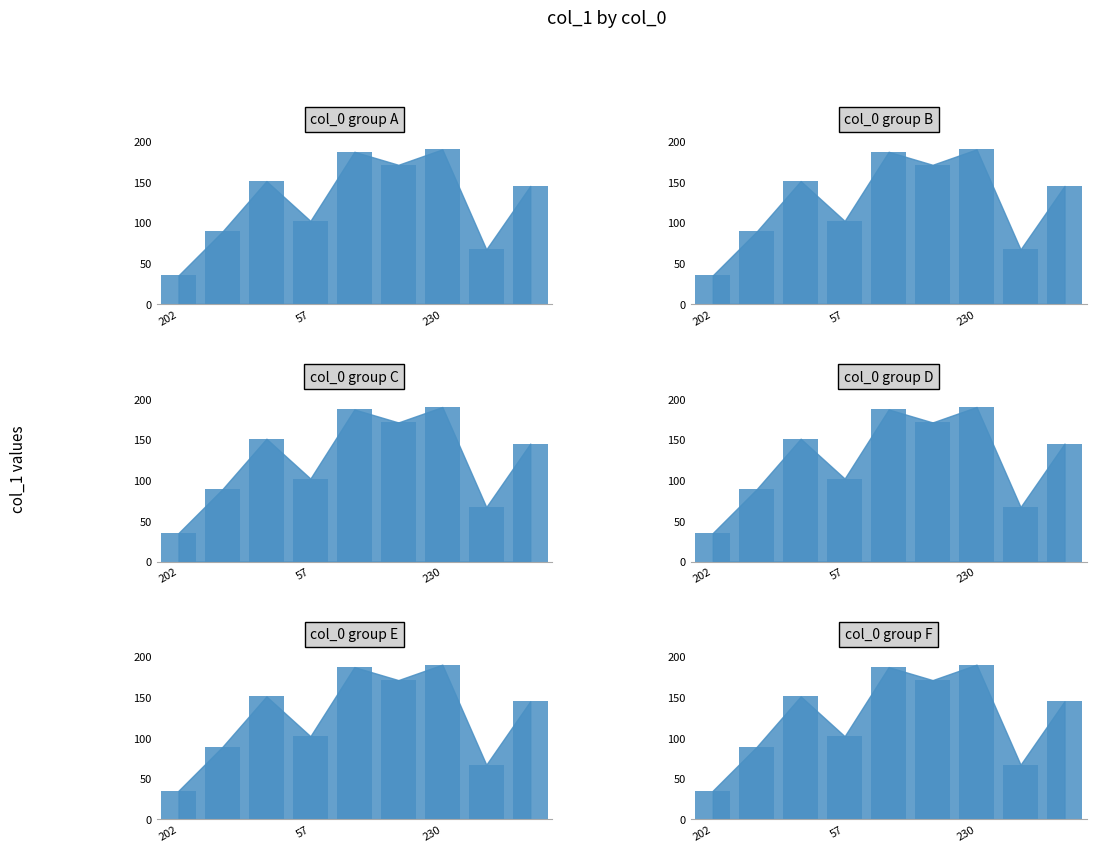

Reading left to right, list all the values displayed in this chart.

202=35	142=89	93=151	57=102	61=187	92=171	230=190	56=67	102=145